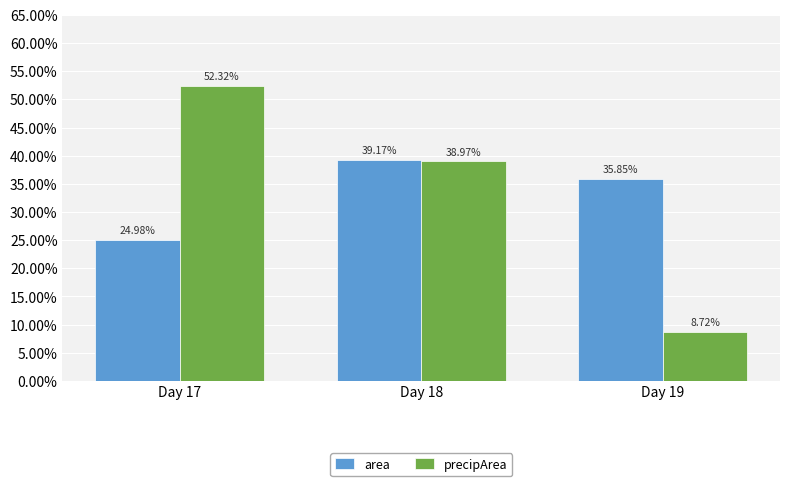

What is the greatest value displayed?

0.5